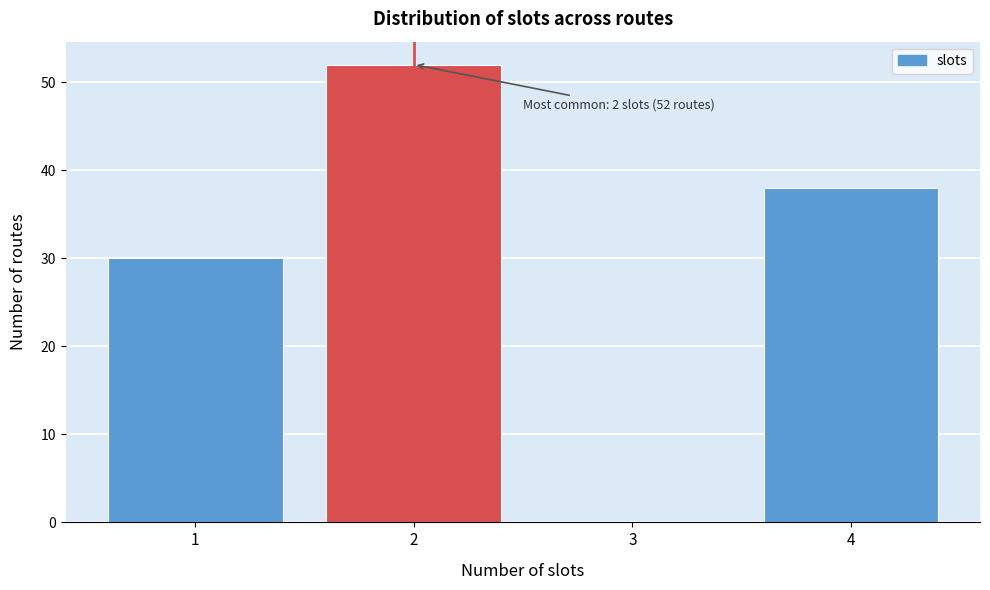

Over which range of the x-axis is the bar tallest?

1.5 to 2.5